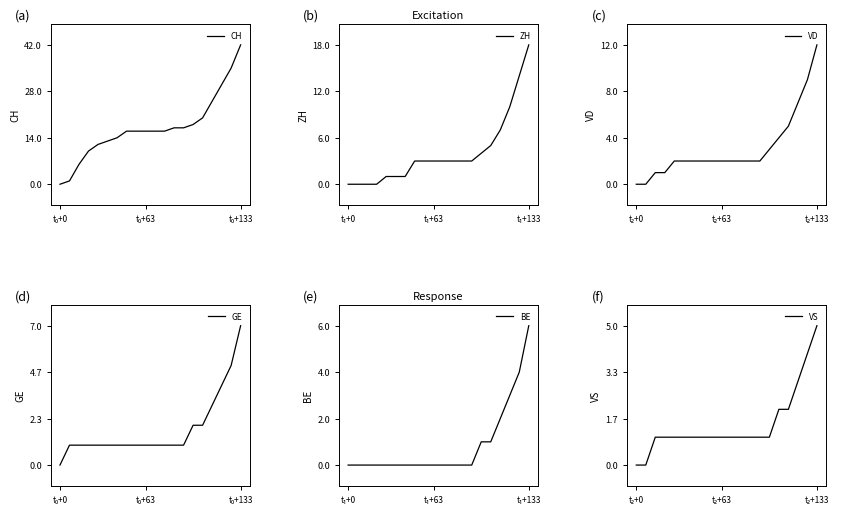

What is the sum of all VS values?

29